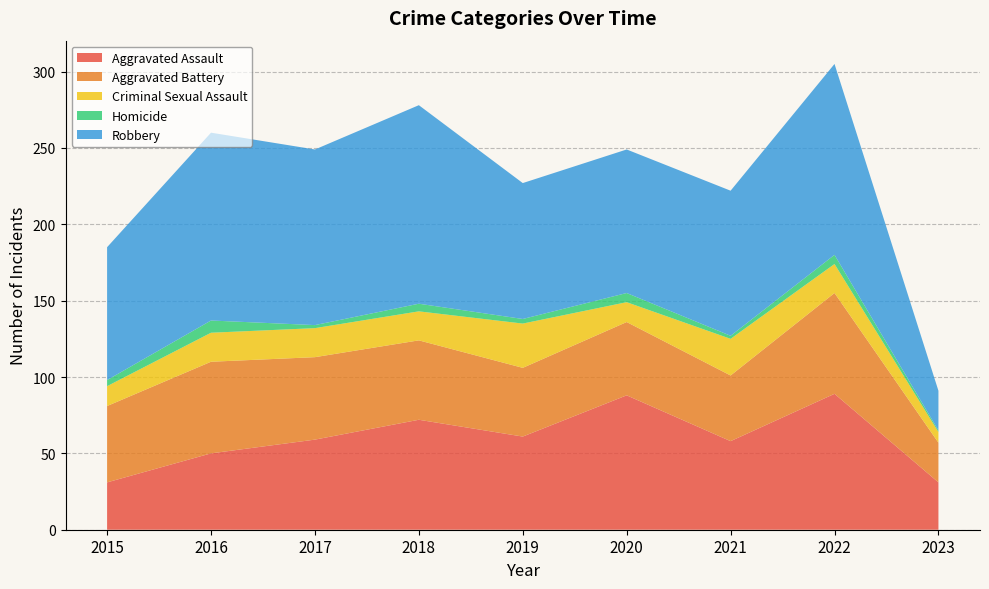

Reading left to right, extract all data points from this chart.

Aggravated Assault: 2015=31	2016=50	2017=59	2018=72	2019=61	2020=88	2021=58	2022=89	2023=31
Aggravated Battery: 2015=50	2016=60	2017=54	2018=52	2019=45	2020=48	2021=43	2022=66	2023=26
Criminal Sexual Assault: 2015=13	2016=19	2017=19	2018=19	2019=29	2020=13	2021=24	2022=19	2023=7
Homicide: 2015=4	2016=8	2017=2	2018=5	2019=3	2020=6	2021=2	2022=6	2023=1
Robbery: 2015=87	2016=123	2017=115	2018=130	2019=89	2020=94	2021=95	2022=125	2023=26